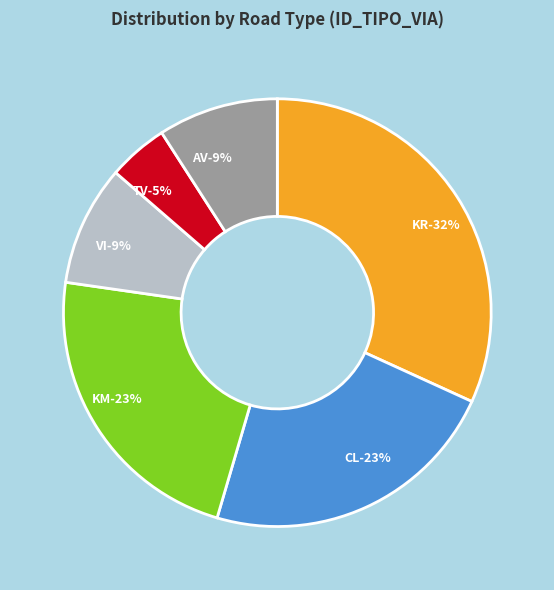

Is it true that AV is 21% of the pie?

False